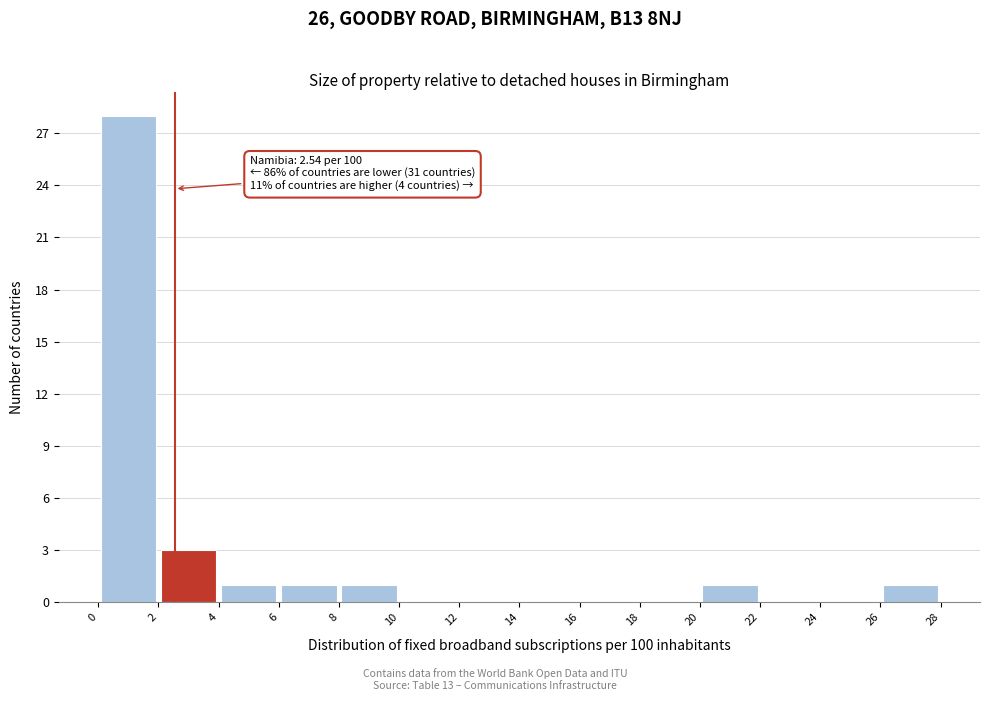

Over which range of the x-axis is the bar tallest?

0 to 2